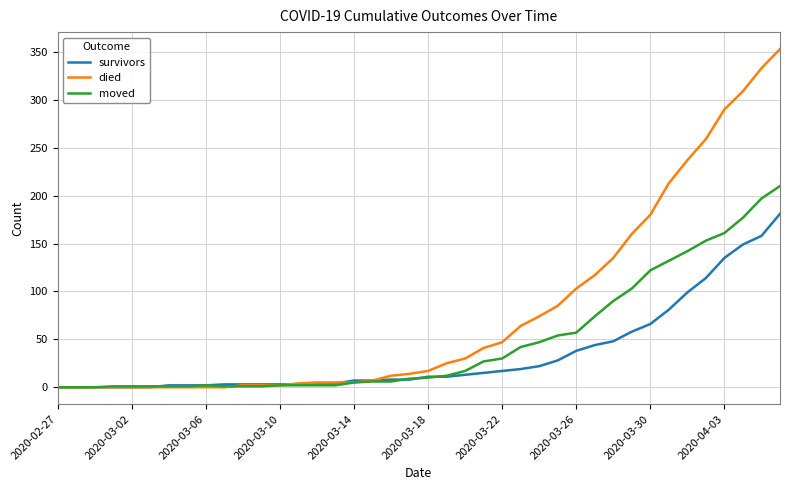

Which series has the widest spread of values?

died